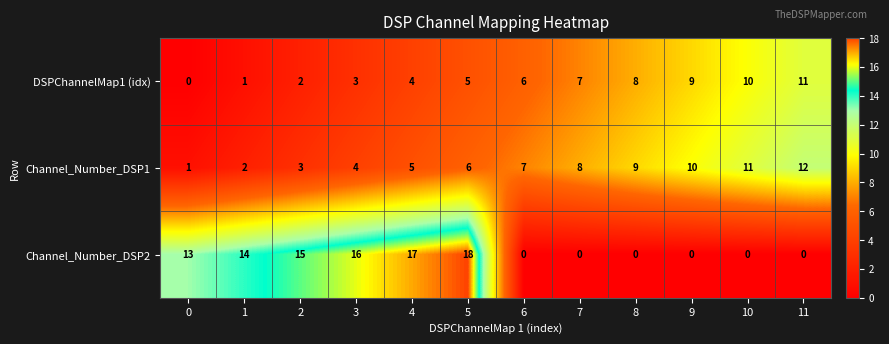

At which category is the sum across all series the highest?

5